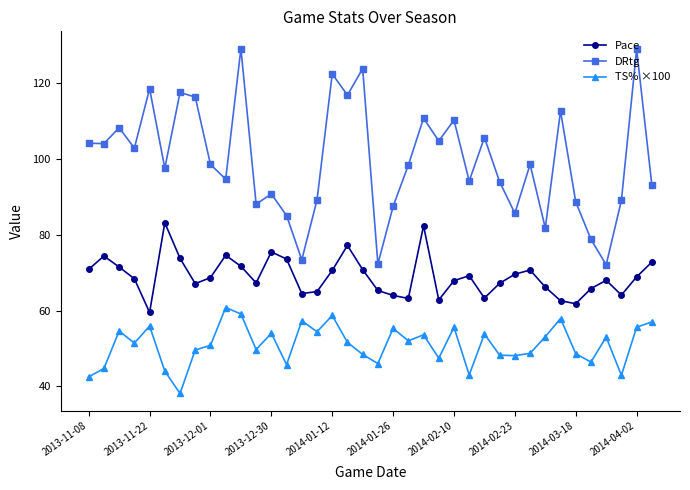

Which series has the largest total across all categories?

DRtg